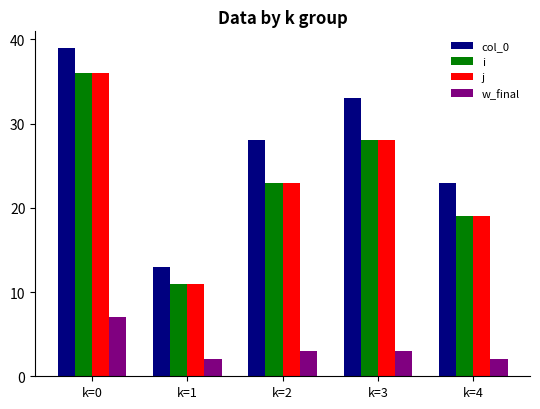

Rank the categories by col_0 value from highest to lowest.

k=0, k=3, k=2, k=4, k=1